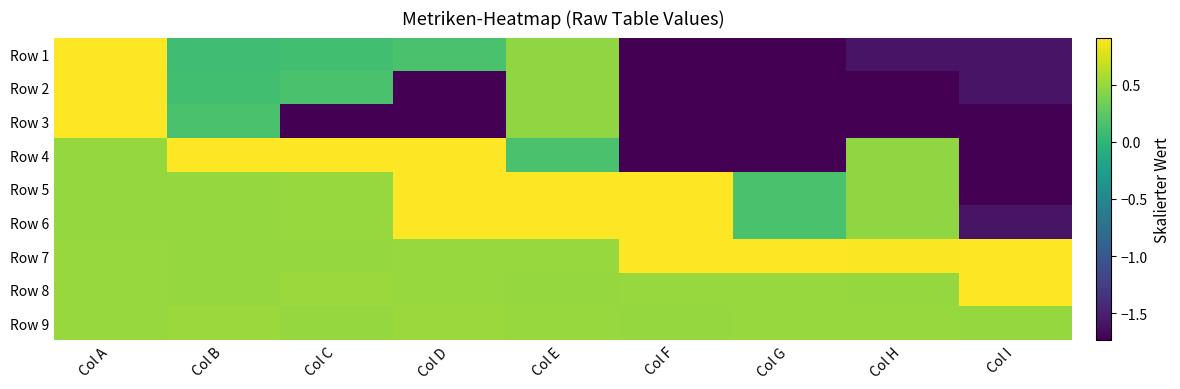

What is the spread (max minus min) of values at Col A?

0.4